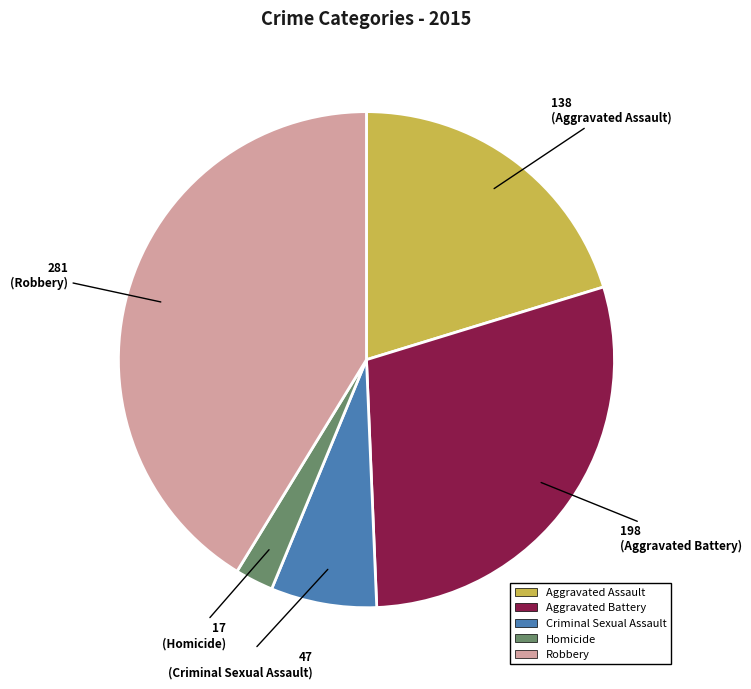

How many slices are in this pie chart?

5